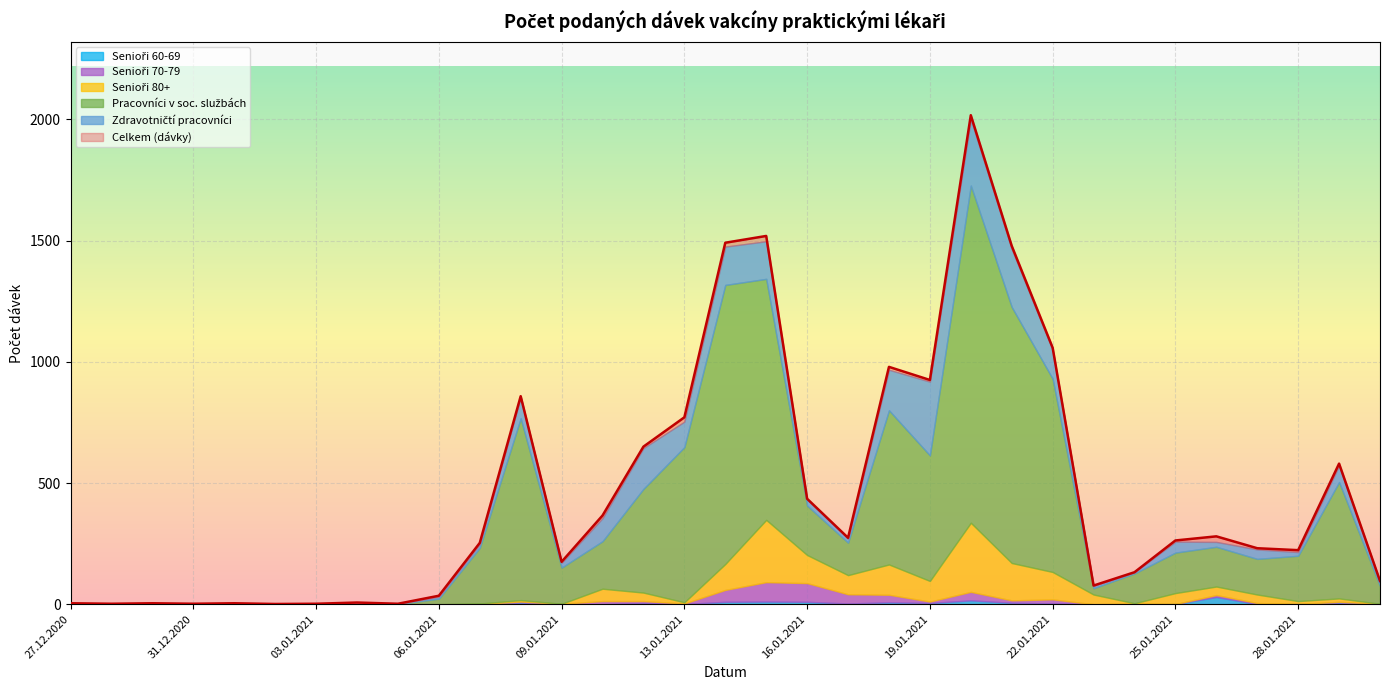

What is the difference between the maximum and second lowest values in the Pracovníci v soc. službách series?

1391